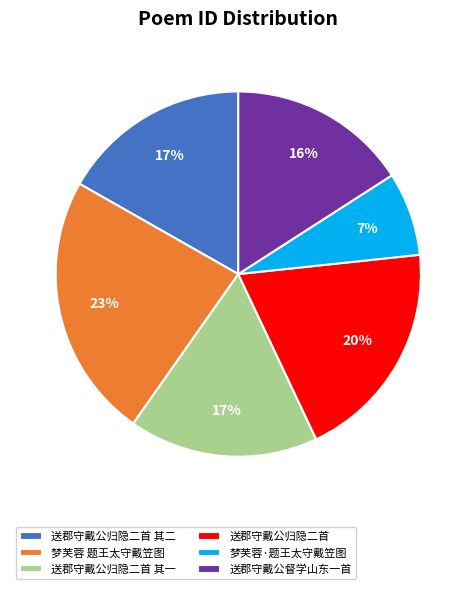

Is it true that 梦芙蓉 题王太守戴笠图 is 23% of the pie?

True